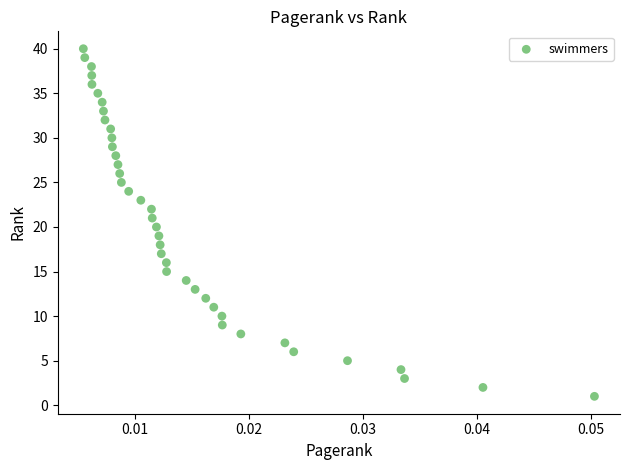

What is the range of Y values (max minus min)?

39